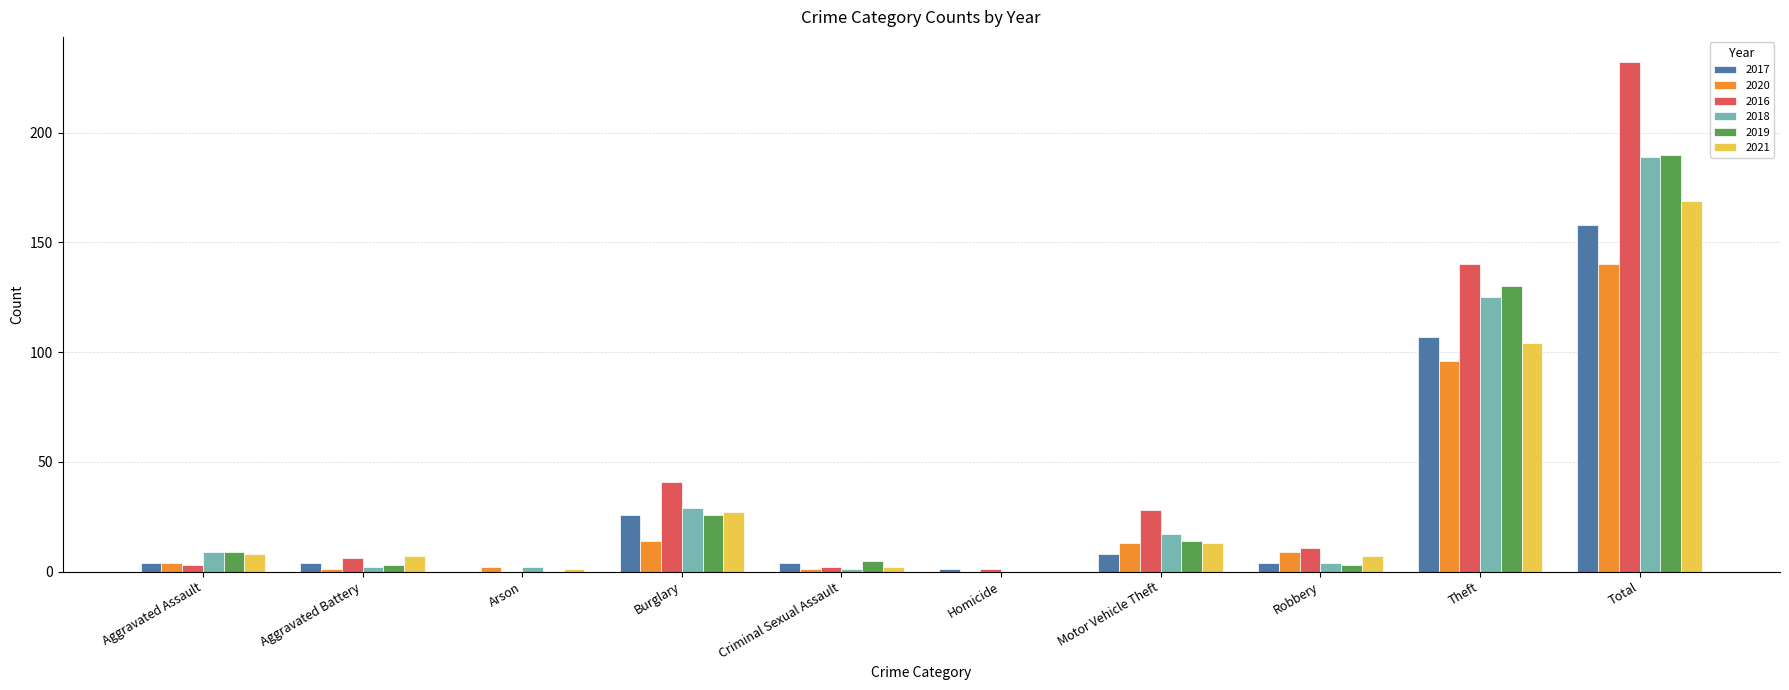

At which category does the chart reach its peak across all series?

Total